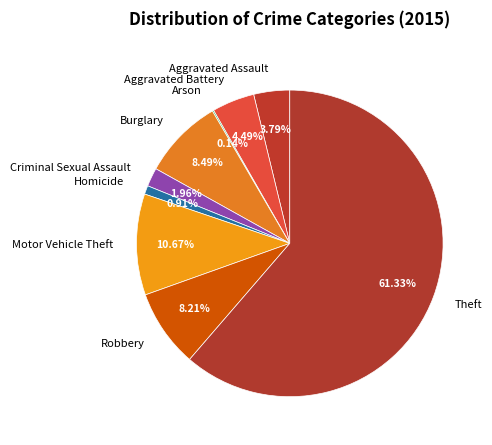

Which slice represents more than half of the pie?

Theft